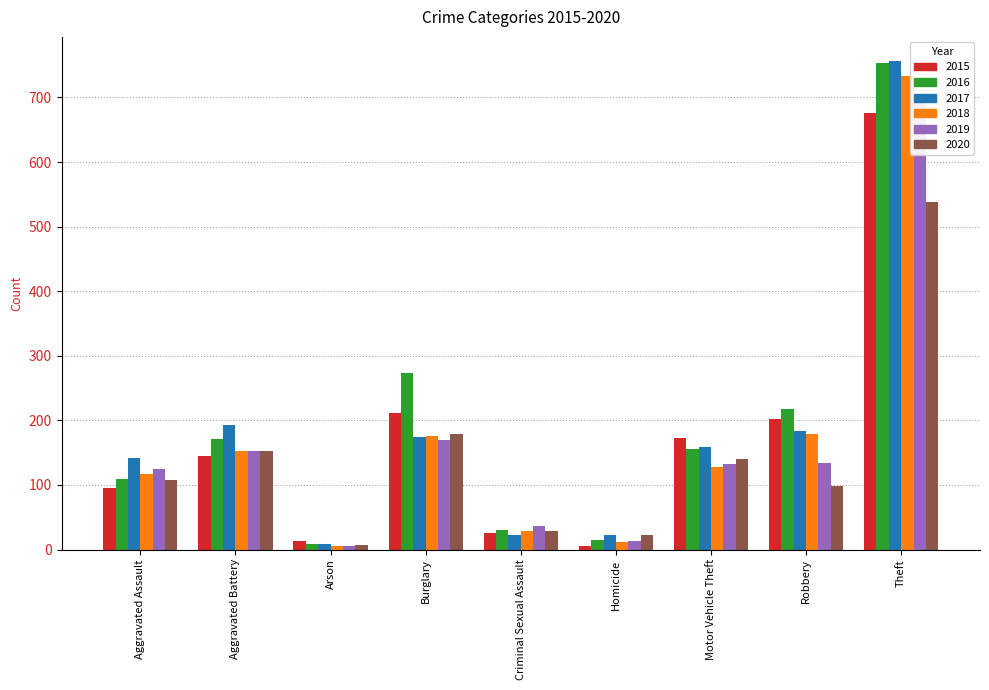

Rank the series at Theft from lowest to highest value.

2020, 2015, 2019, 2018, 2016, 2017